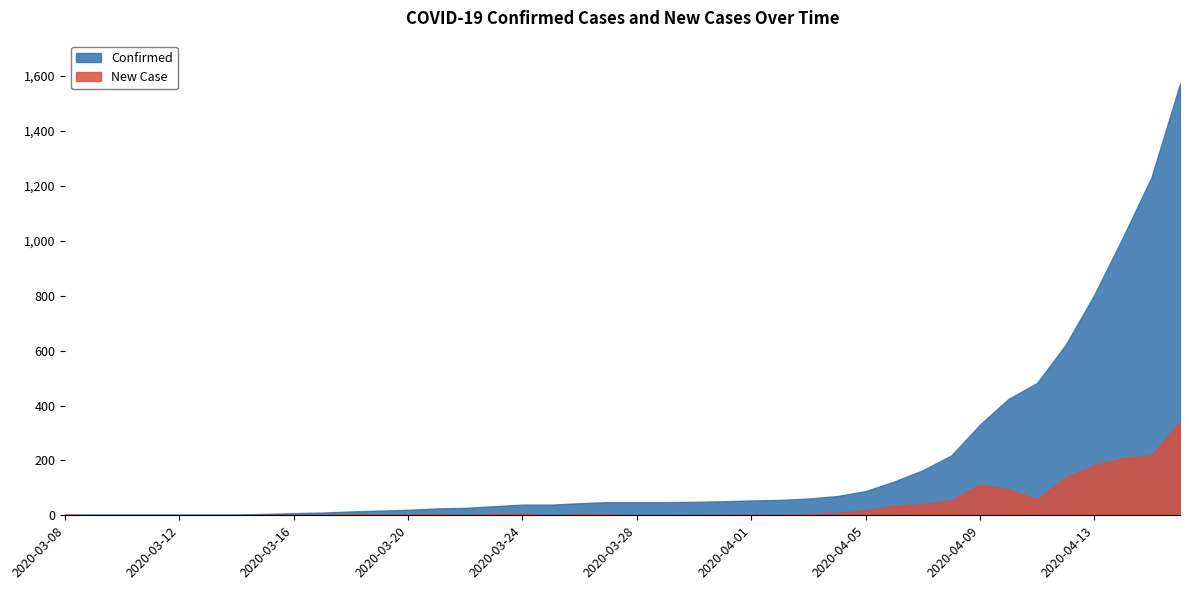

What is the label of the 39th point from the right?

2020-03-09